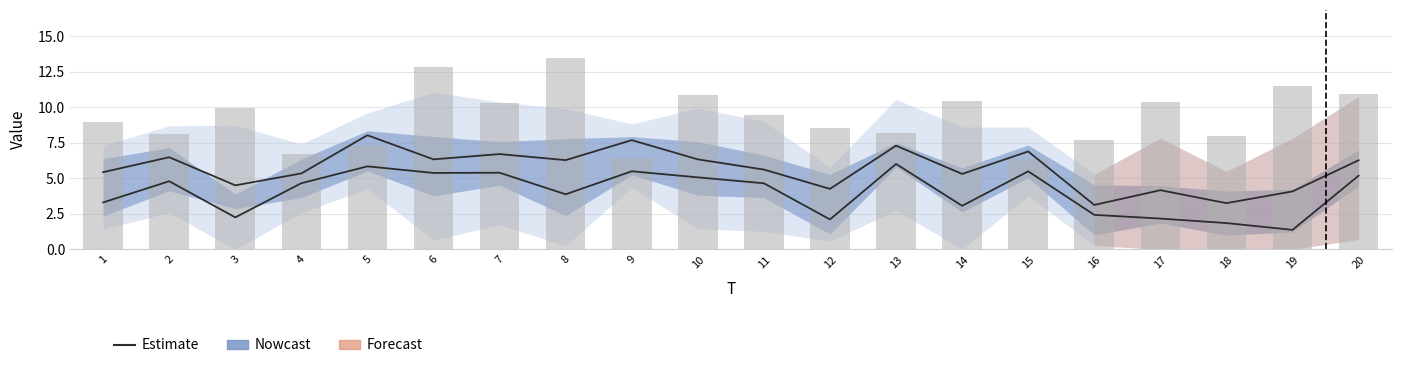

What is the sum of the values at 18 and 11?

8.9